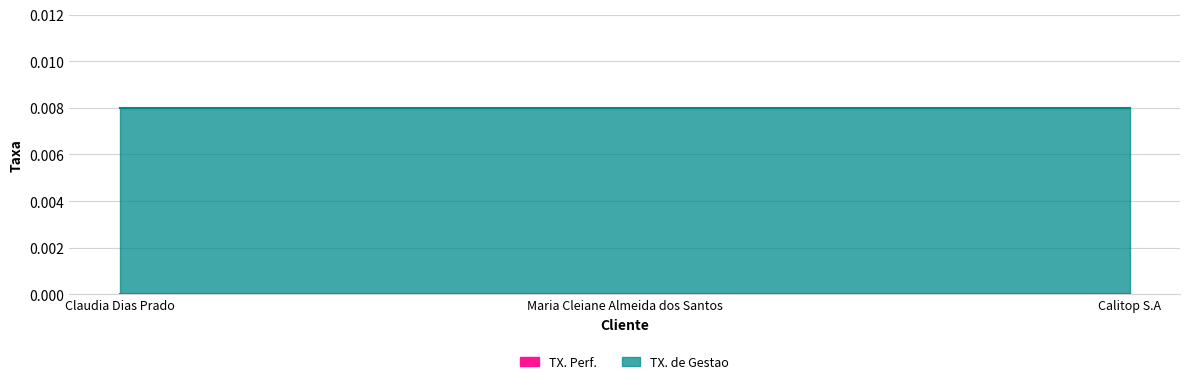

Which series has the widest spread of values?

TX. Perf.